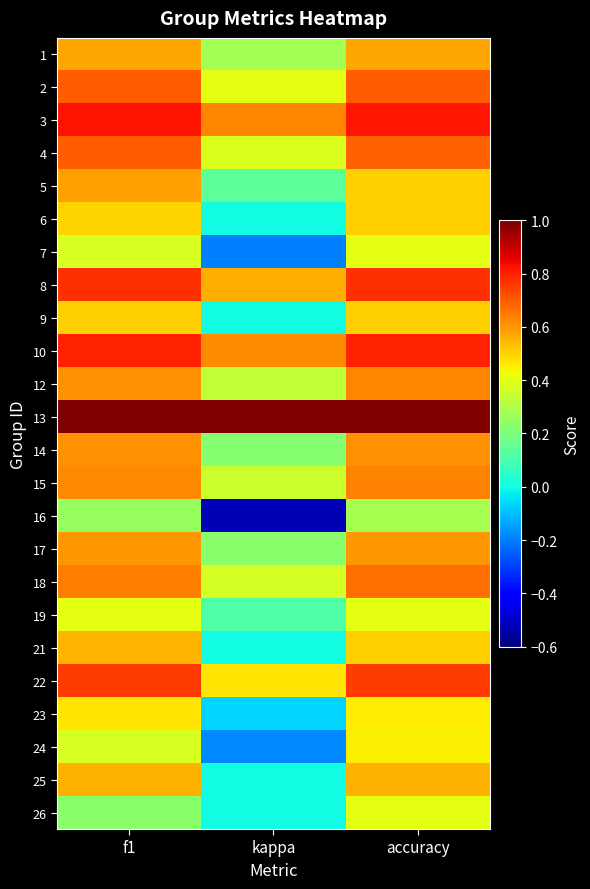

At f1, list the series in order from smallest to largest.

26, 16, 7, 24, 19, 23, 6, 9, 21, 25, 1, 5, 17, 12, 14, 15, 18, 4, 2, 22, 8, 10, 3, 13